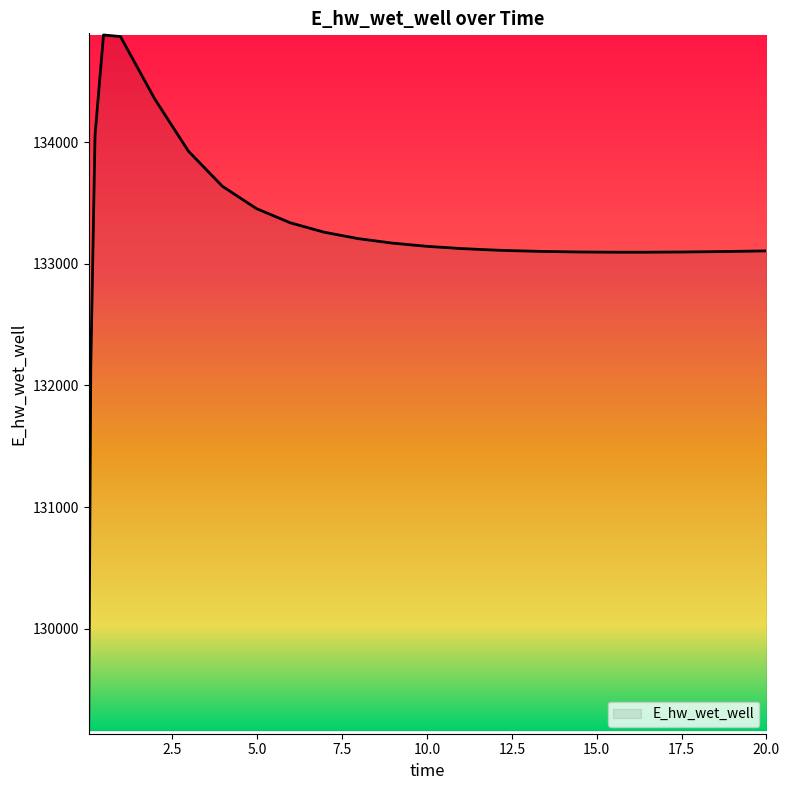

What is the difference between the maximum and minimum values?

5715.9